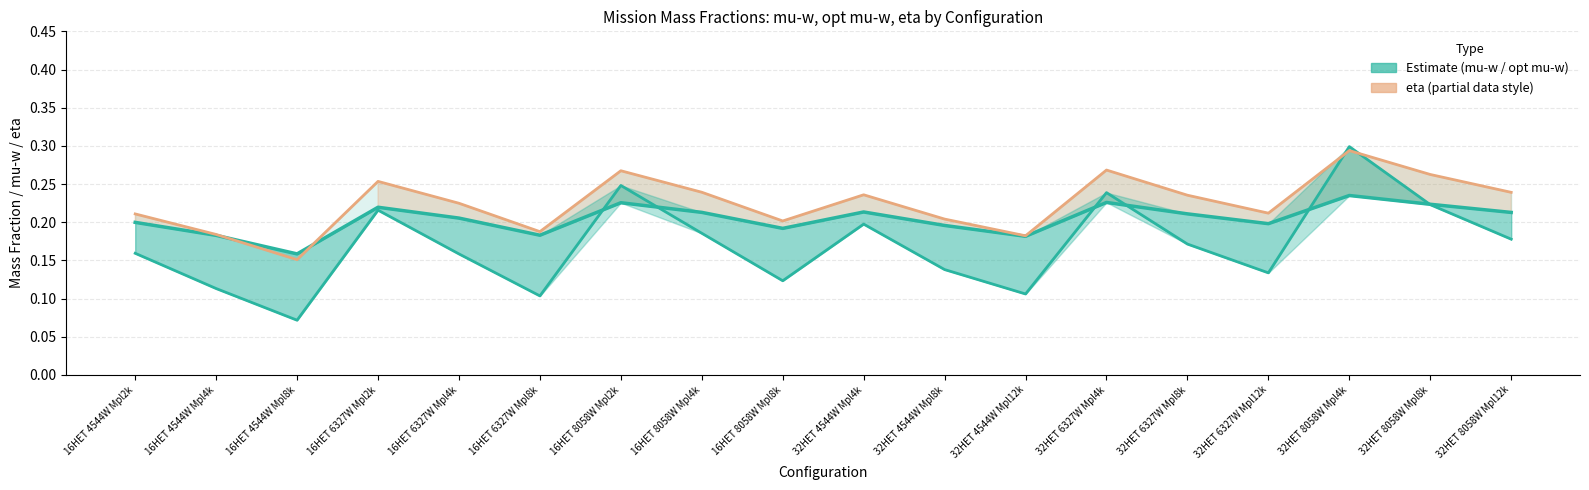

Reading right to left, what are all the values shown in this chart?

mu-w: 0.2	0.2	0.3	0.1	0.2	0.2	0.1	0.1	0.2	0.1	0.2	0.2	0.1	0.2	0.2	0.1	0.1	0.2
opt mu-w: 0.2	0.2	0.2	0.2	0.2	0.2	0.2	0.2	0.2	0.2	0.2	0.2	0.2	0.2	0.2	0.2	0.2	0.2
eta: 0.2	0.3	0.3	0.2	0.2	0.3	0.2	0.2	0.2	0.2	0.2	0.3	0.2	0.2	0.3	0.2	0.2	0.2